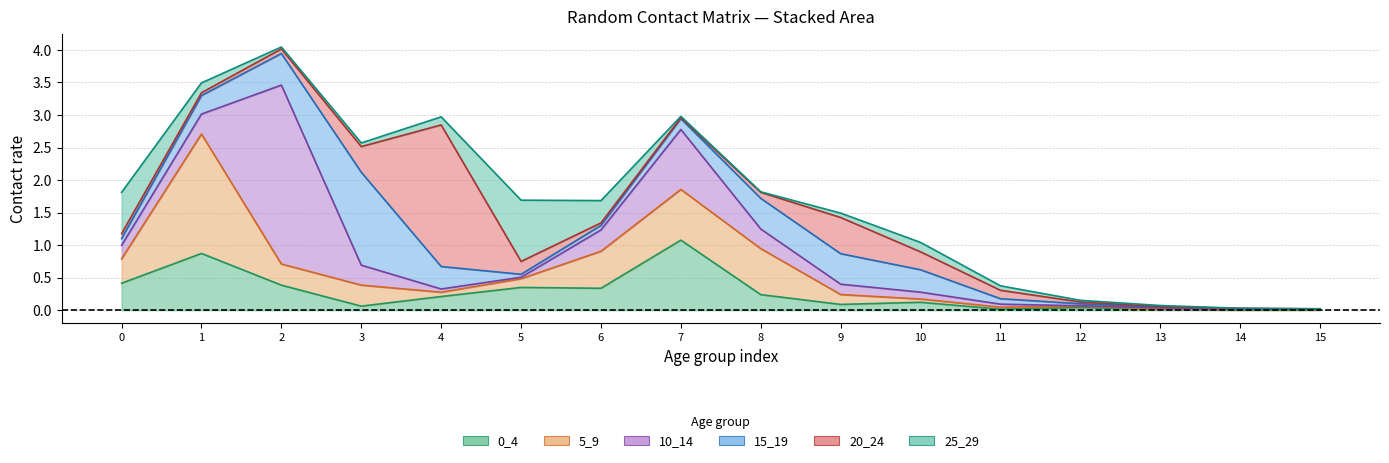

Where is 5_9 nearest to the value 0?

15